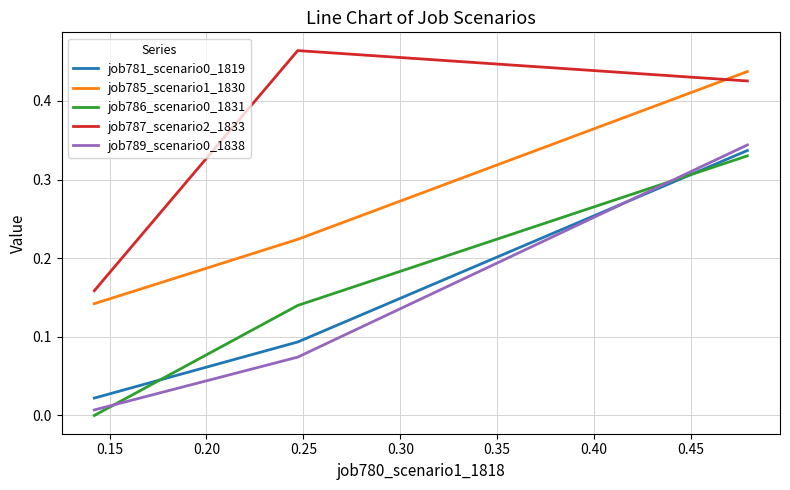

The job785_scenario1_1830 series shows 0.1 at 0.15. True or false?

False